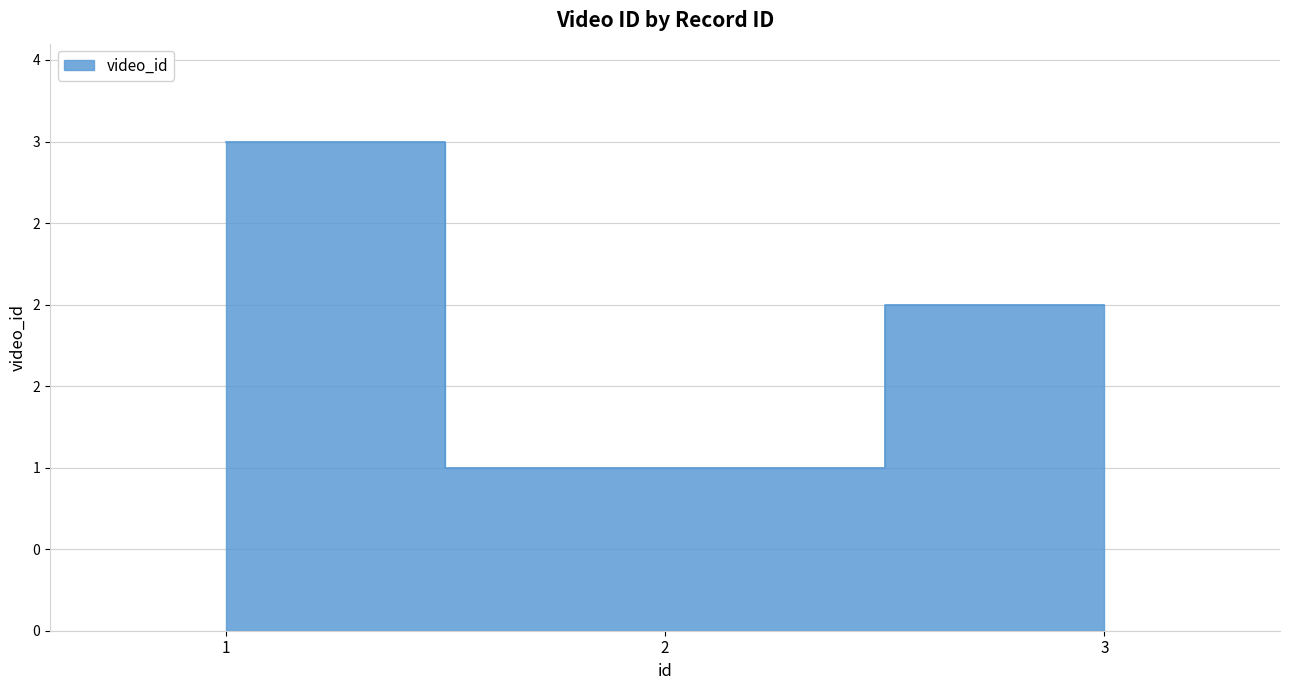

What is the ratio of the value at 1 to the value at 3?

1.5